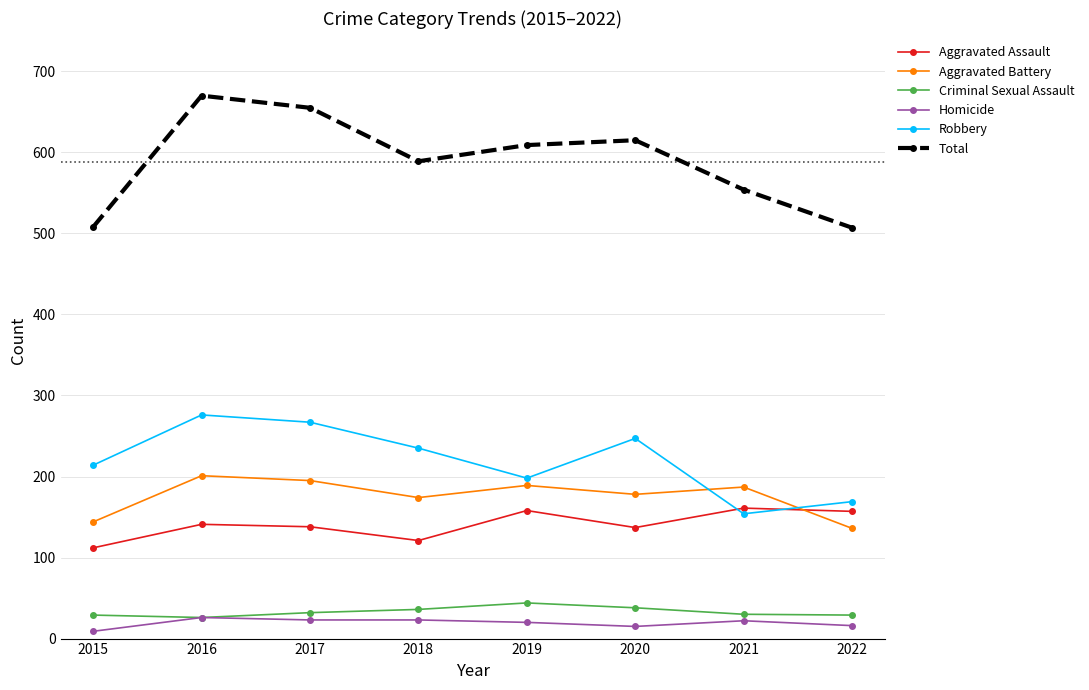

True or false: Total and Aggravated Assault intersect in this chart.

False